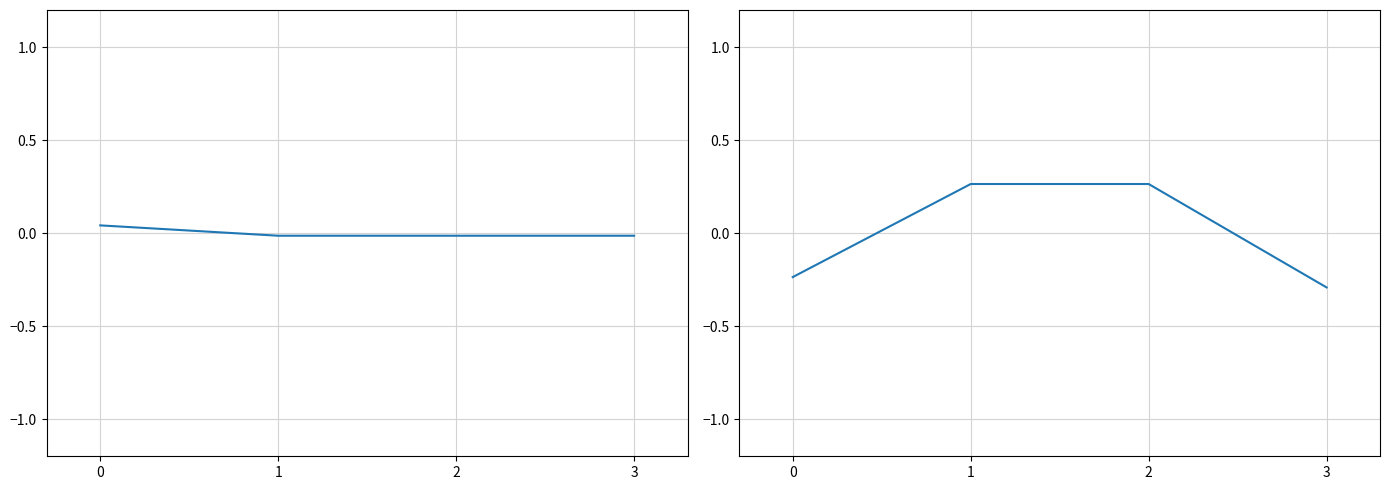

Is the value of Original Price at 2 greater than the value of Selling Price at 0?

Yes